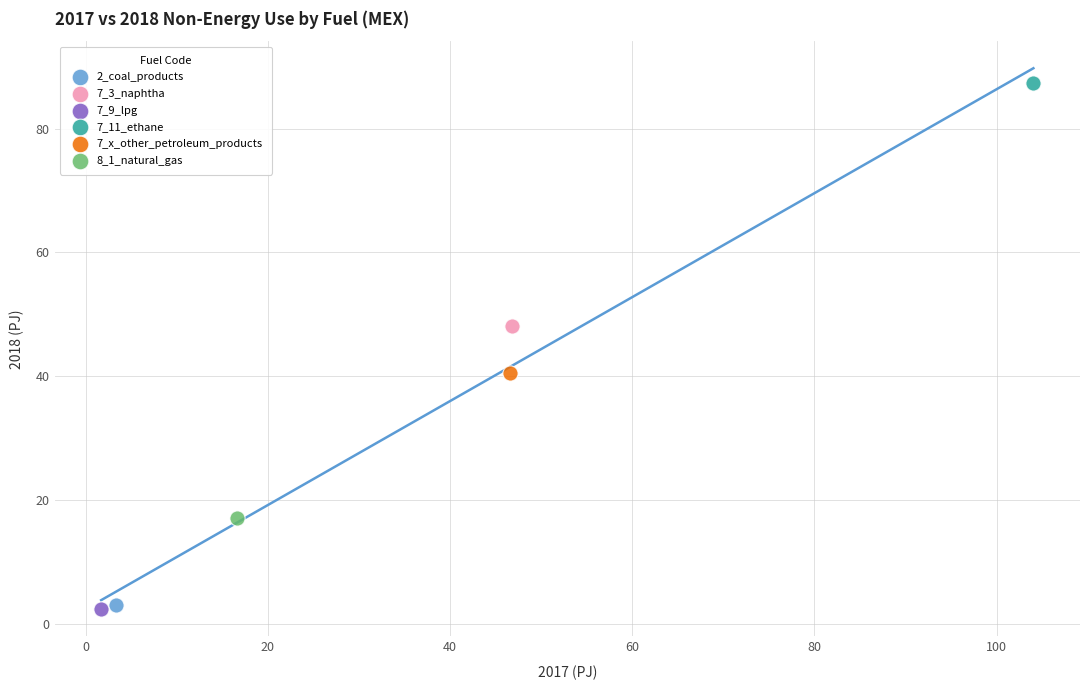

What are all the series names shown in the legend?

2_coal_products, 7_3_naphtha, 7_9_lpg, 7_11_ethane, 7_x_other_petroleum_products, 8_1_natural_gas